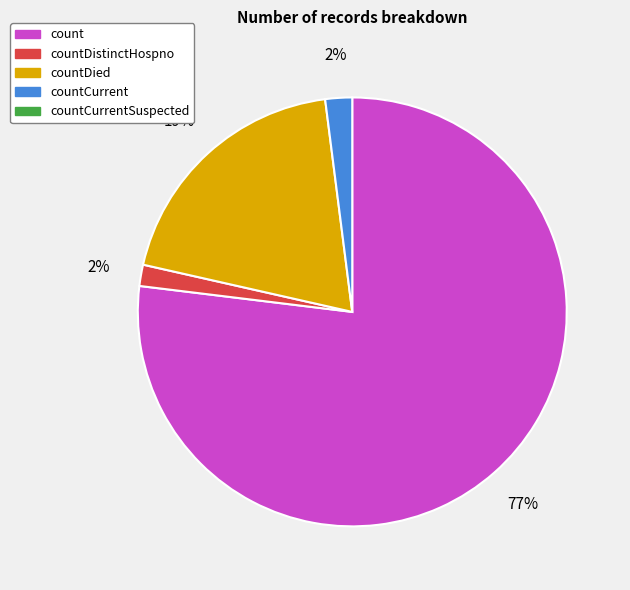

To the nearest percent, what is the average slice percentage?

25%